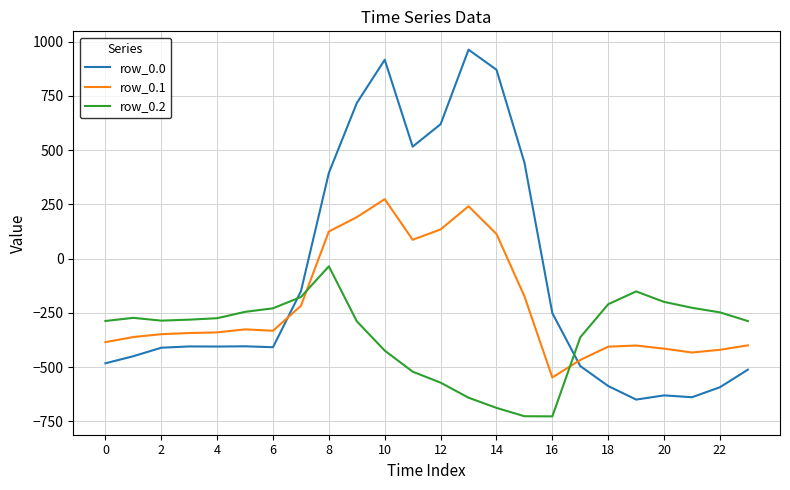

True or false: row_0.2 and row_0.1 cross at least once.

True